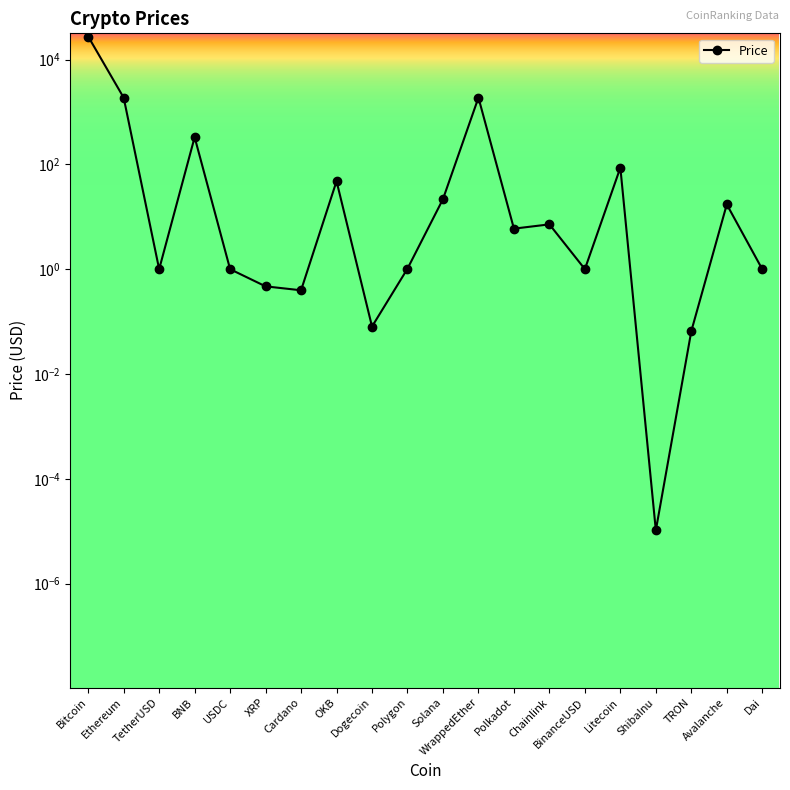

How many distinct data groups are displayed?

1